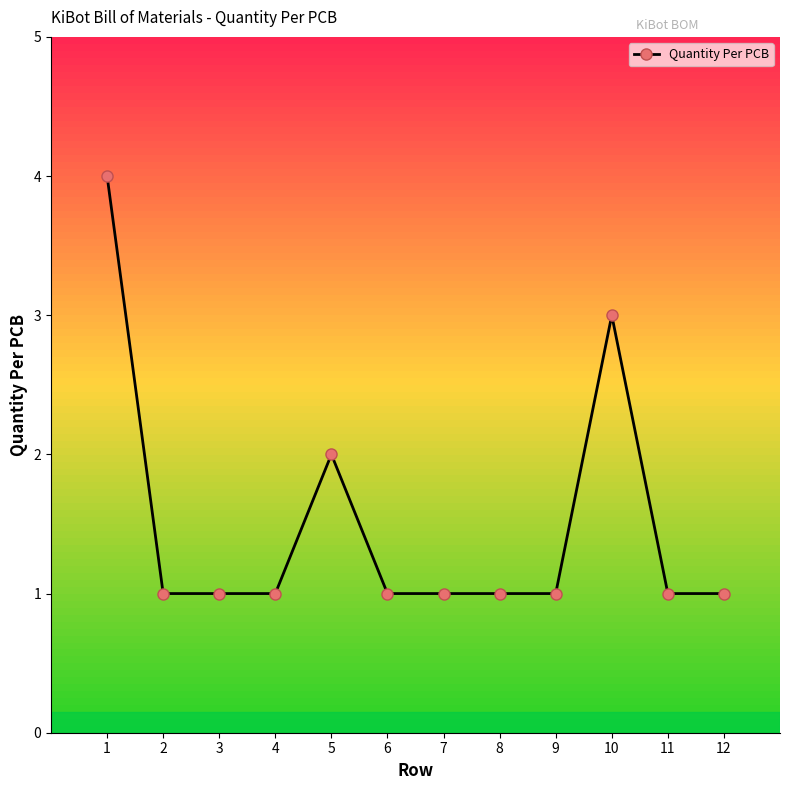

What is the sum of all values?

18